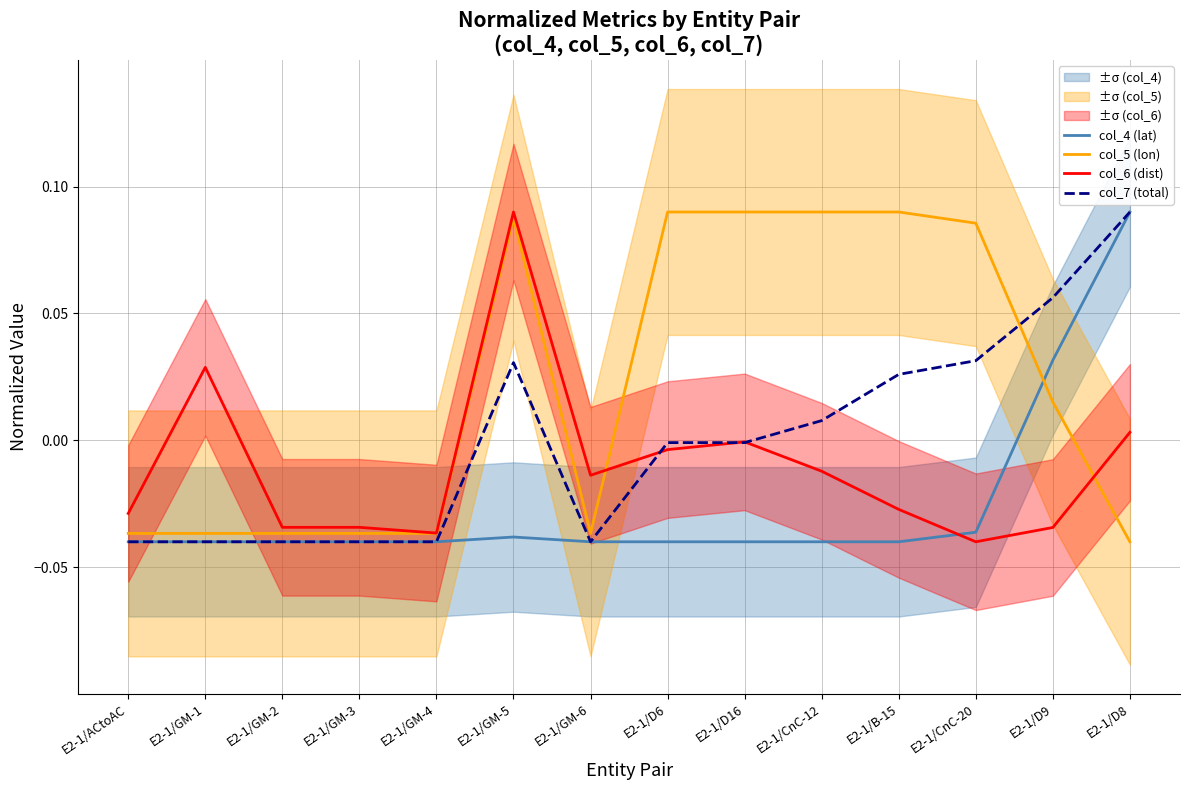

Reading left to right, list all the values displayed in this chart.

col_4 (lat): E2-1/ACtoAC=-0.0	E2-1/GM-1=-0.0	E2-1/GM-2=-0.0	E2-1/GM-3=-0.0	E2-1/GM-4=-0.0	E2-1/GM-5=-0.0	E2-1/GM-6=-0.0	E2-1/D6=-0.0	E2-1/D16=-0.0	E2-1/CnC-12=-0.0	E2-1/B-15=-0.0	E2-1/CnC-20=-0.0	E2-1/D9=0.0	E2-1/D8=0.1
col_5 (lon): E2-1/ACtoAC=-0.0	E2-1/GM-1=-0.0	E2-1/GM-2=-0.0	E2-1/GM-3=-0.0	E2-1/GM-4=-0.0	E2-1/GM-5=0.1	E2-1/GM-6=-0.0	E2-1/D6=0.1	E2-1/D16=0.1	E2-1/CnC-12=0.1	E2-1/B-15=0.1	E2-1/CnC-20=0.1	E2-1/D9=0.0	E2-1/D8=-0.0
col_6 (dist): E2-1/ACtoAC=-0.0	E2-1/GM-1=0.0	E2-1/GM-2=-0.0	E2-1/GM-3=-0.0	E2-1/GM-4=-0.0	E2-1/GM-5=0.1	E2-1/GM-6=-0.0	E2-1/D6=-0.0	E2-1/D16=-0.0	E2-1/CnC-12=-0.0	E2-1/B-15=-0.0	E2-1/CnC-20=-0.0	E2-1/D9=-0.0	E2-1/D8=0.0
col_7 (total): E2-1/ACtoAC=-0.0	E2-1/GM-1=-0.0	E2-1/GM-2=-0.0	E2-1/GM-3=-0.0	E2-1/GM-4=-0.0	E2-1/GM-5=0.0	E2-1/GM-6=-0.0	E2-1/D6=-0.0	E2-1/D16=-0.0	E2-1/CnC-12=0.0	E2-1/B-15=0.0	E2-1/CnC-20=0.0	E2-1/D9=0.1	E2-1/D8=0.1